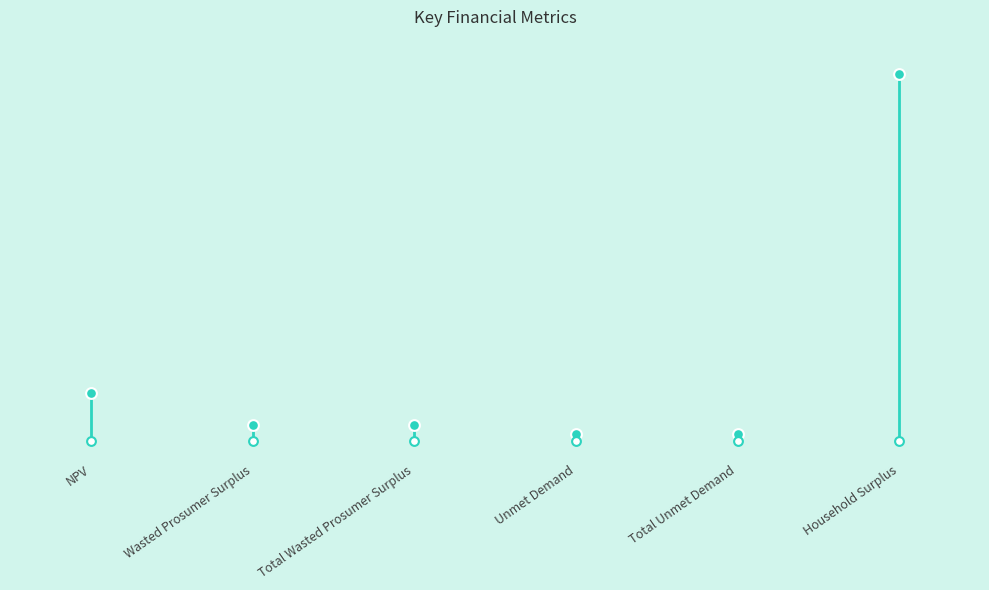

What is the ratio of the value at Total Wasted Prosumer Surplus to the value at Total Unmet Demand?

2.1